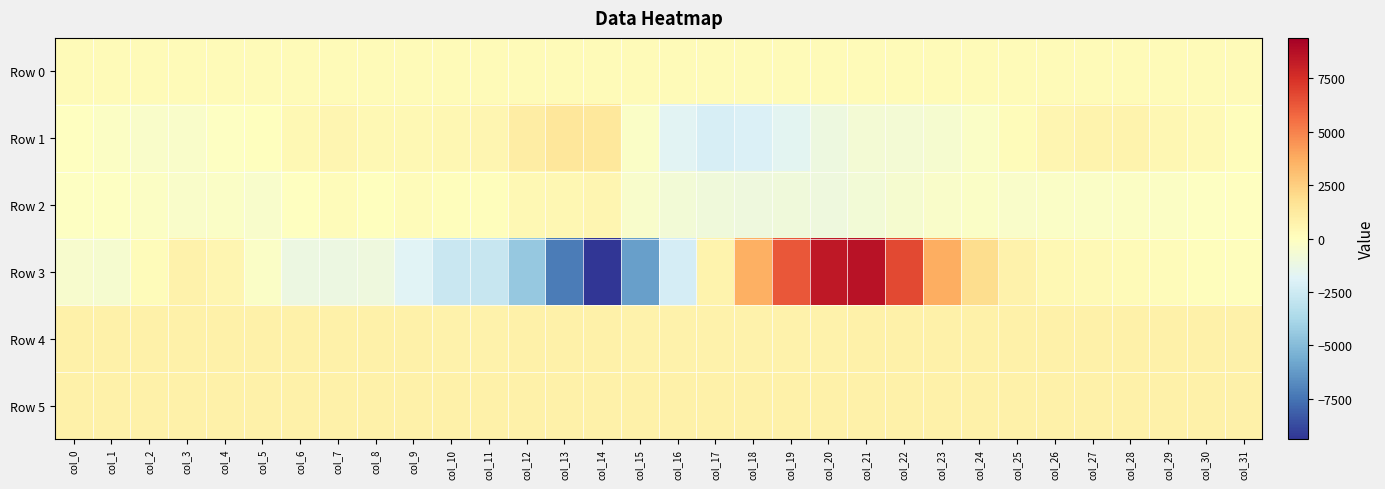

At how many categories does at least one series exceed 5798?

4